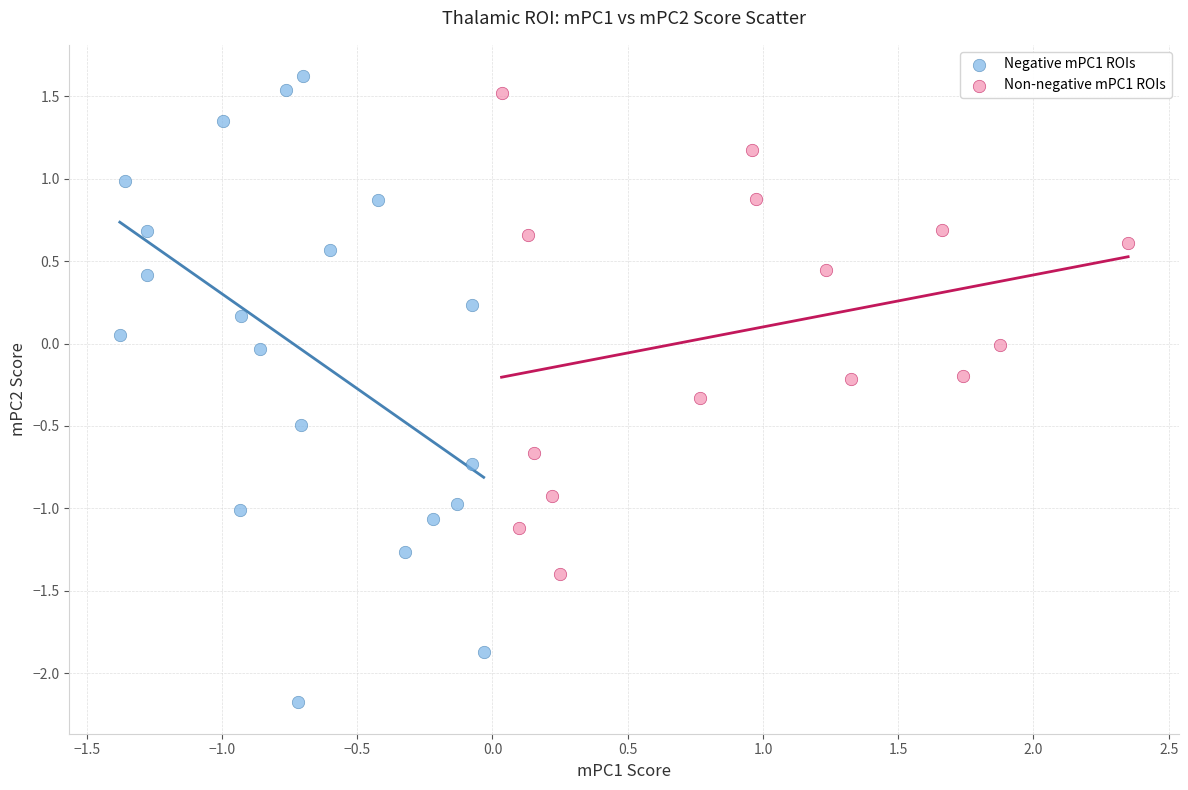

Which series reaches the maximum Y coordinate?

Negative mPC1 ROIs